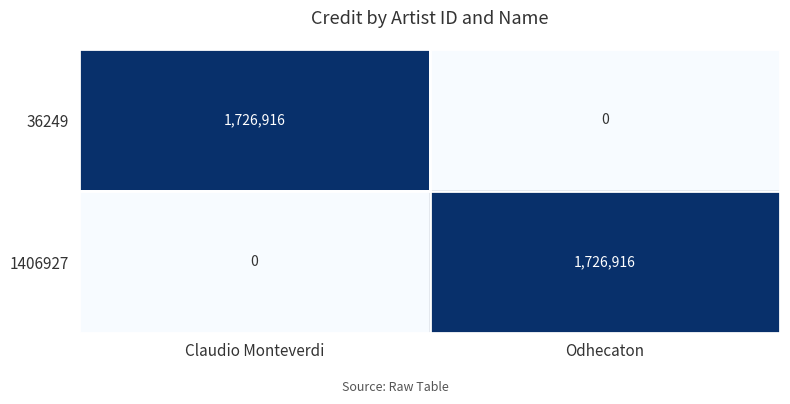

Reading right to left, transcribe all the data shown in this chart.

36249: Odhecaton=0	Claudio Monteverdi=1726916
1406927: Odhecaton=1726916	Claudio Monteverdi=0